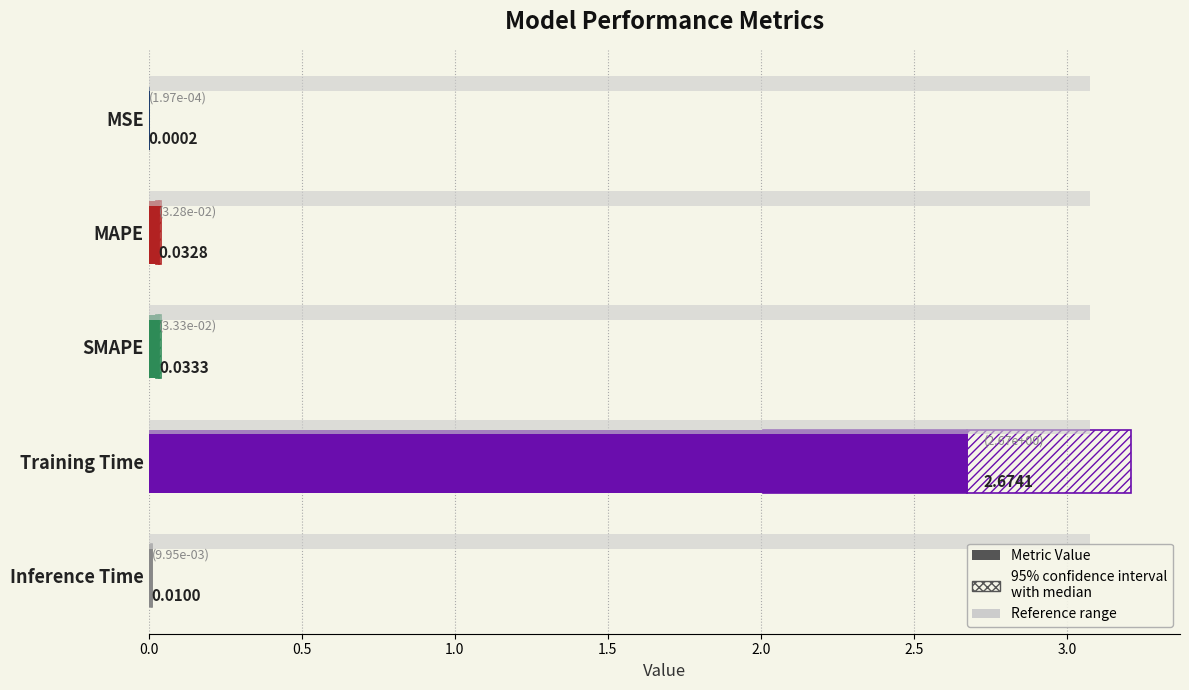

Is it true that the value at MAPE is 0.0?

True